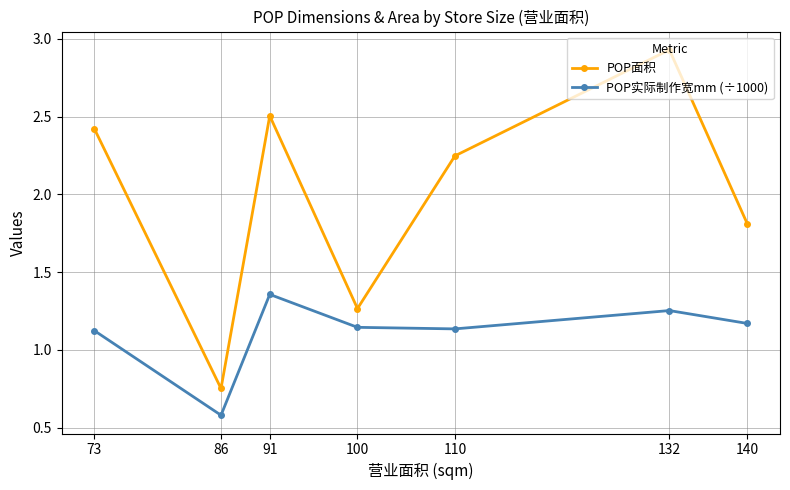

The POP面积 series shows 1.9 at 132. True or false?

False